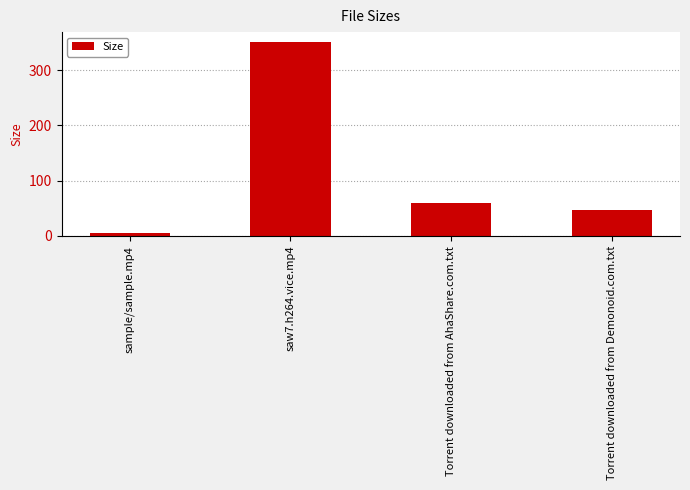

List the labels in order of value, largest first.

saw7.h264.vice.mp4, Torrent downloaded from AhaShare.com.txt, Torrent downloaded from Demonoid.com.txt, sample/sample.mp4